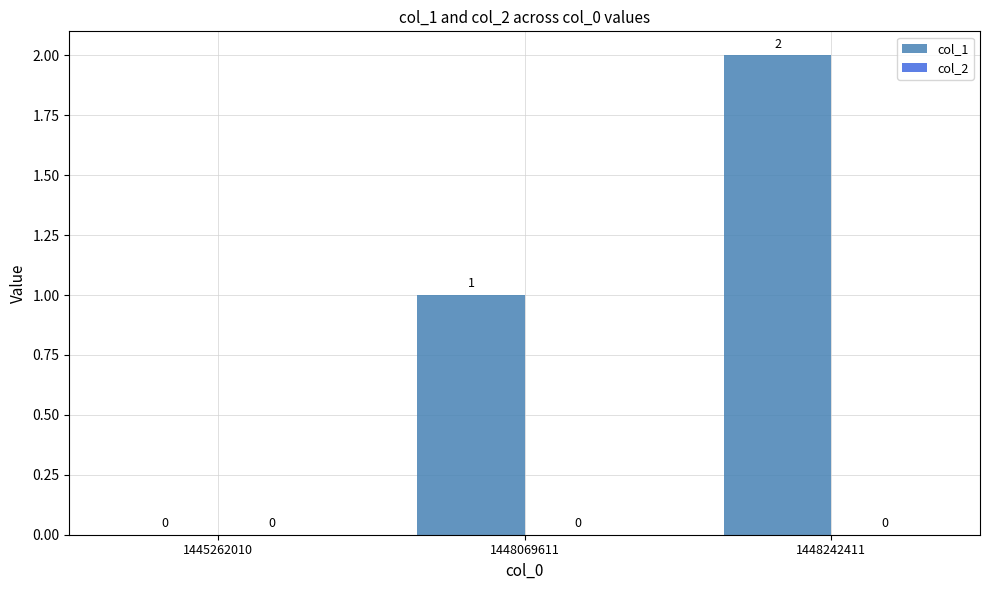

Which label corresponds to the largest value in the chart?

1448242411